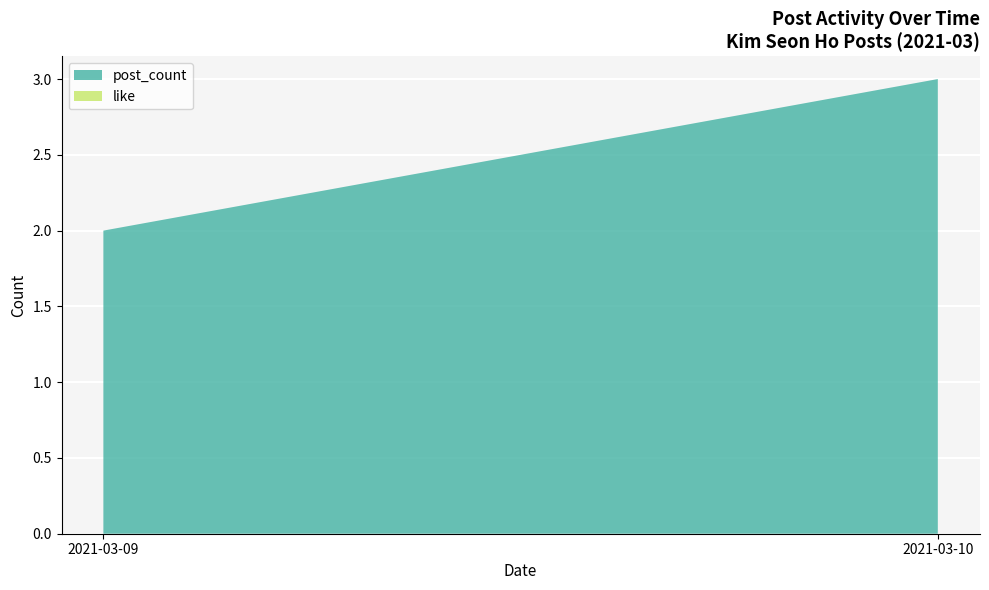

Rank the categories by post_count value from highest to lowest.

2021-03-10, 2021-03-09